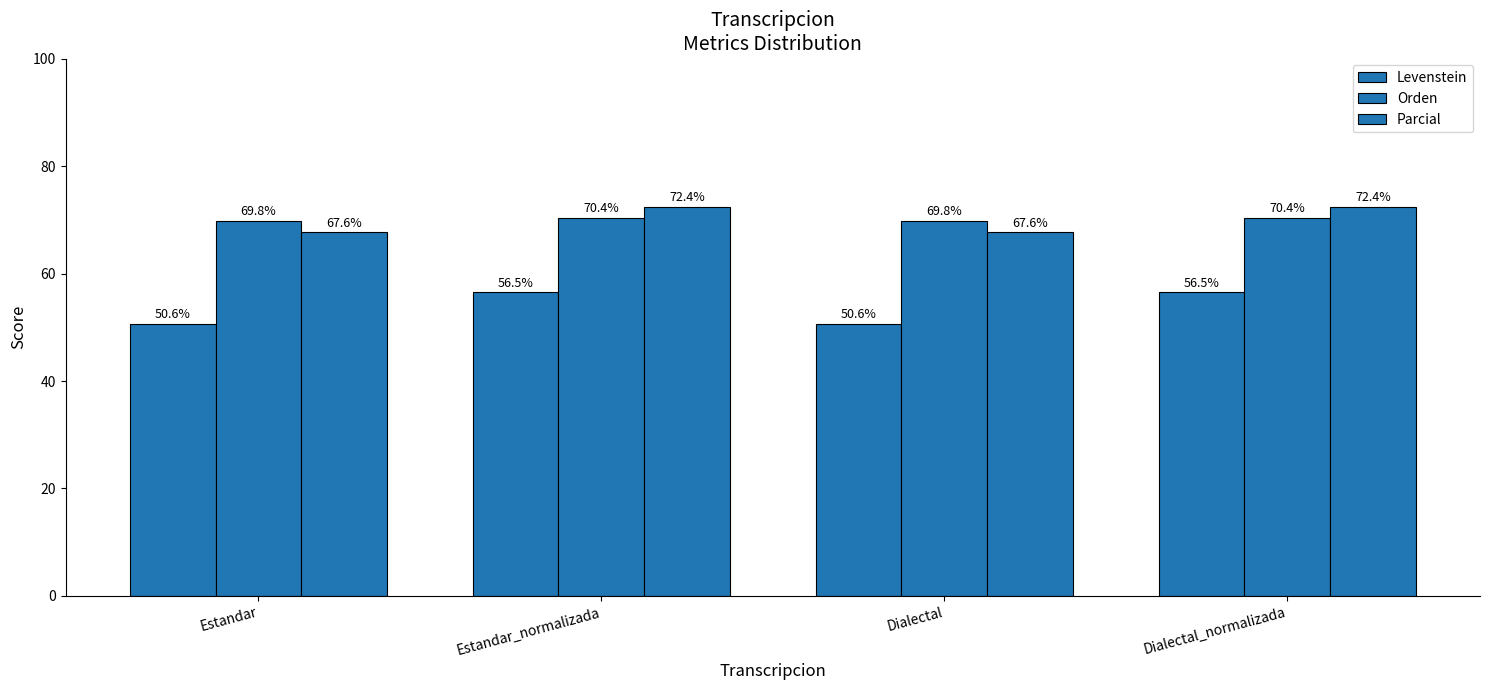

At which category is the sum across all series the highest?

Estandar_normalizada